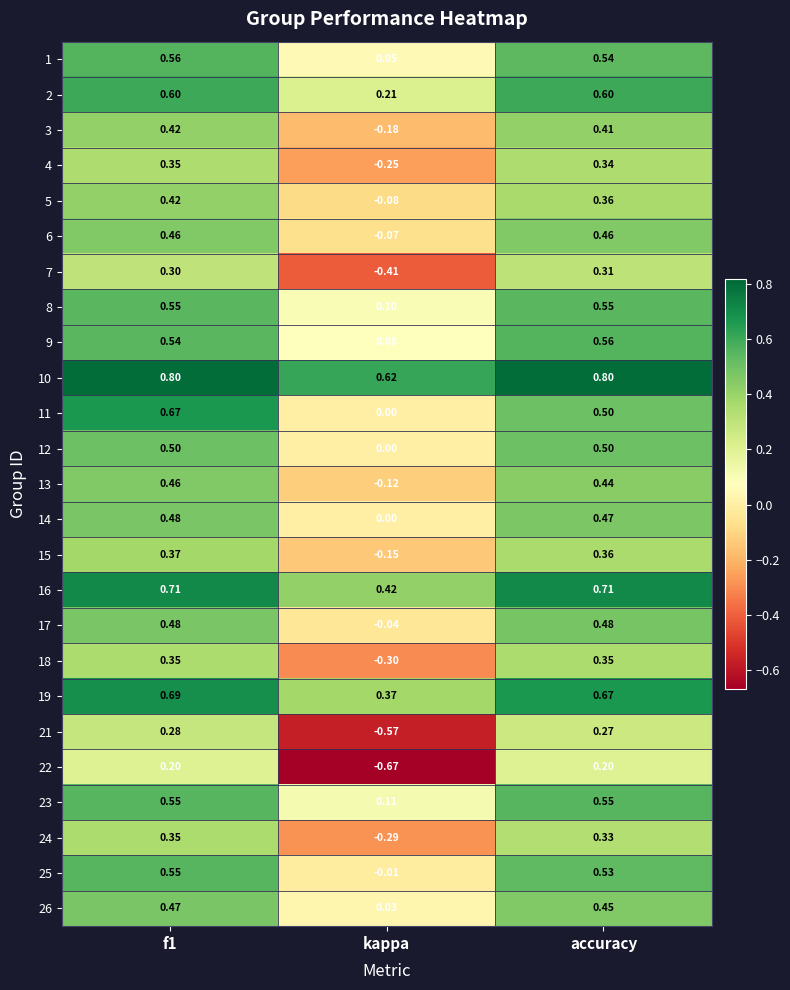

At which label does 12 reach its minimum?

kappa